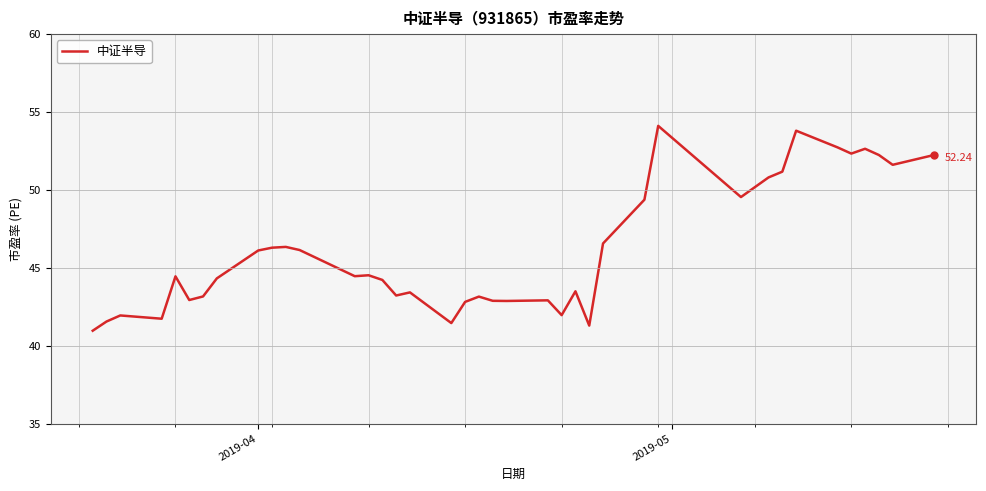

How many categories are shown in the chart?

40